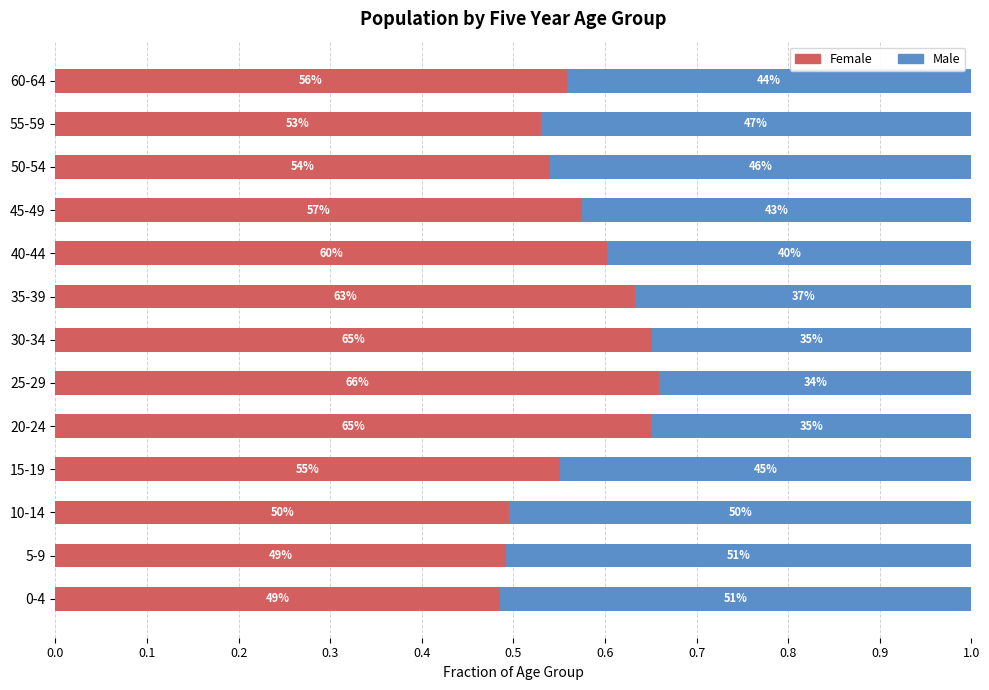

What are all the series names shown in the legend?

Female, Male